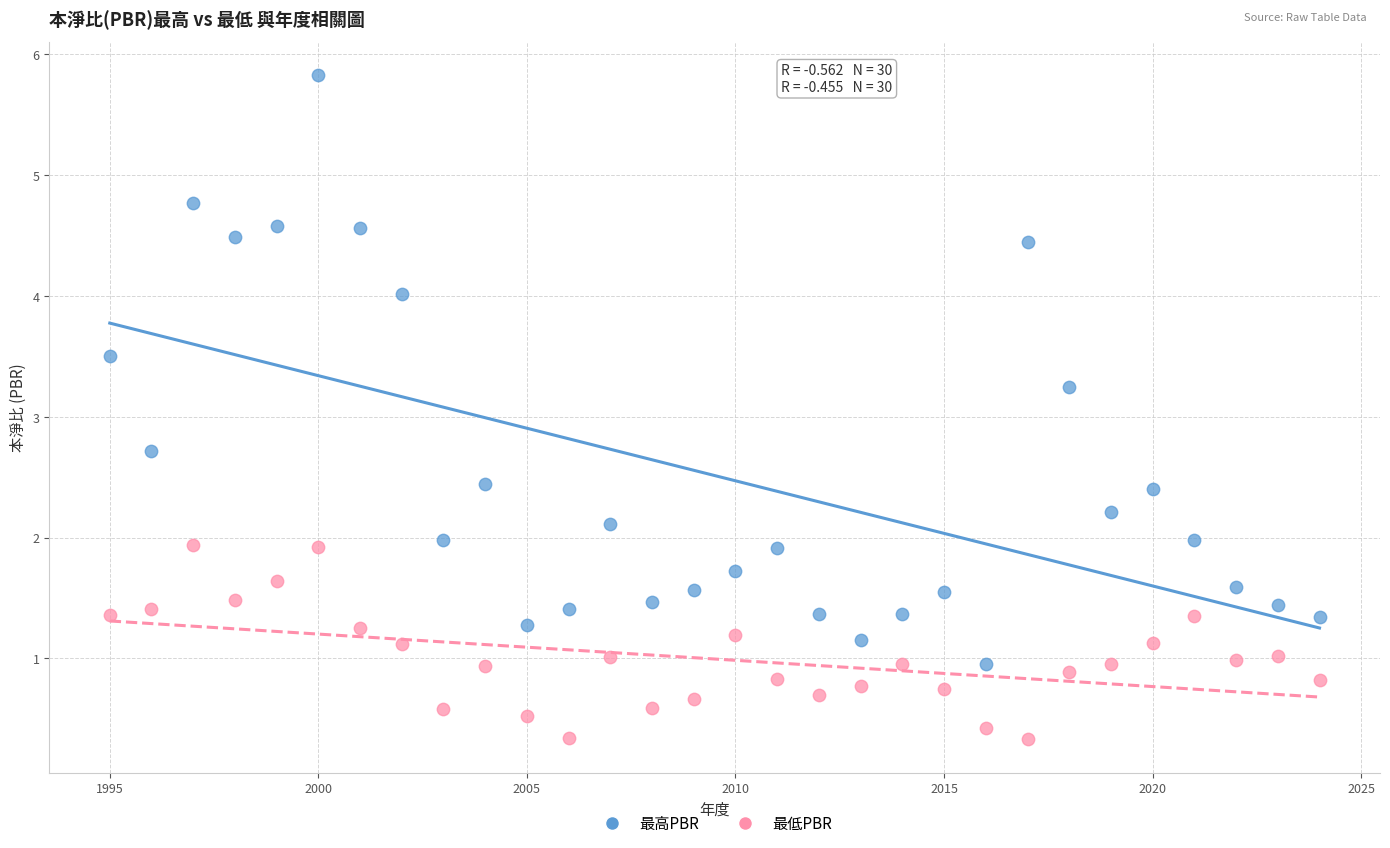

Which series reaches the maximum Y coordinate?

最高PBR